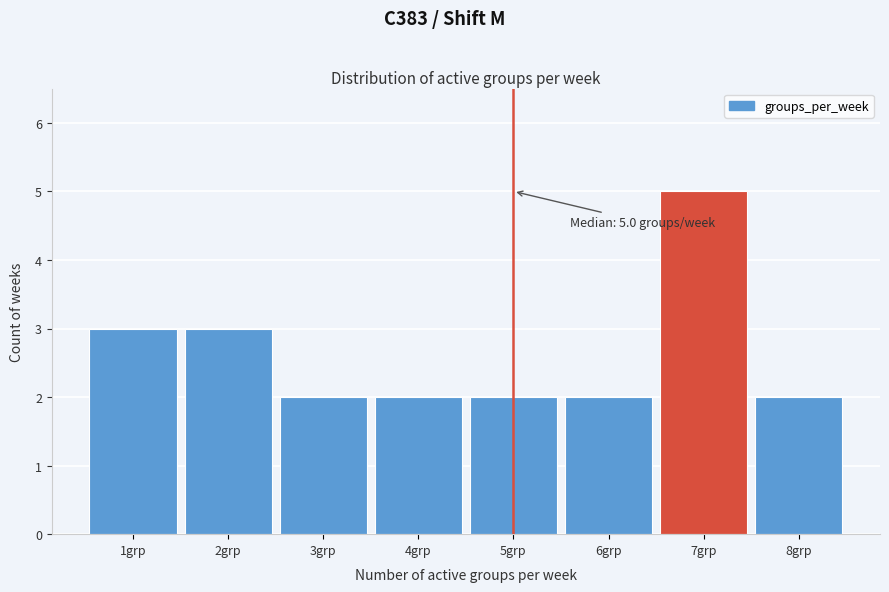

Over which range of the x-axis is the bar tallest?

6.5 to 7.5